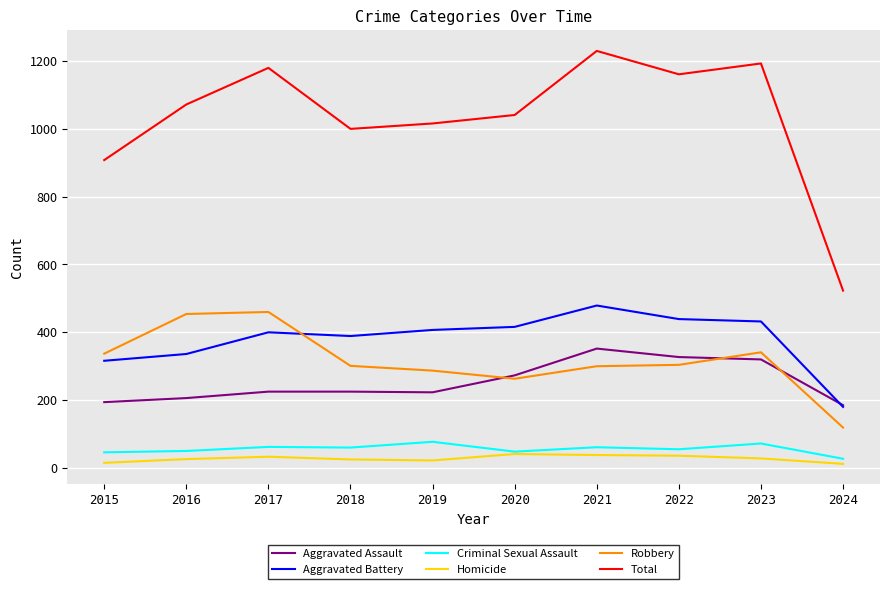

What is the minimum value for Criminal Sexual Assault?

27